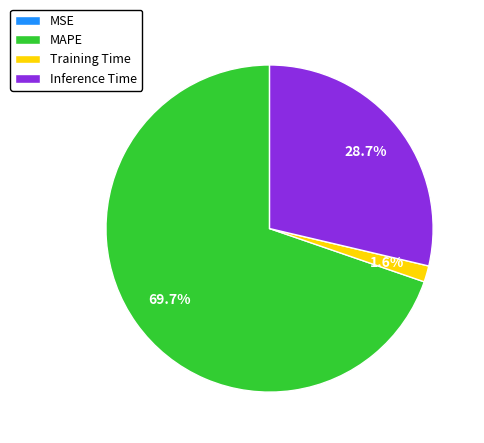

What percentage is the Inference Time slice, to the nearest percent?

29%